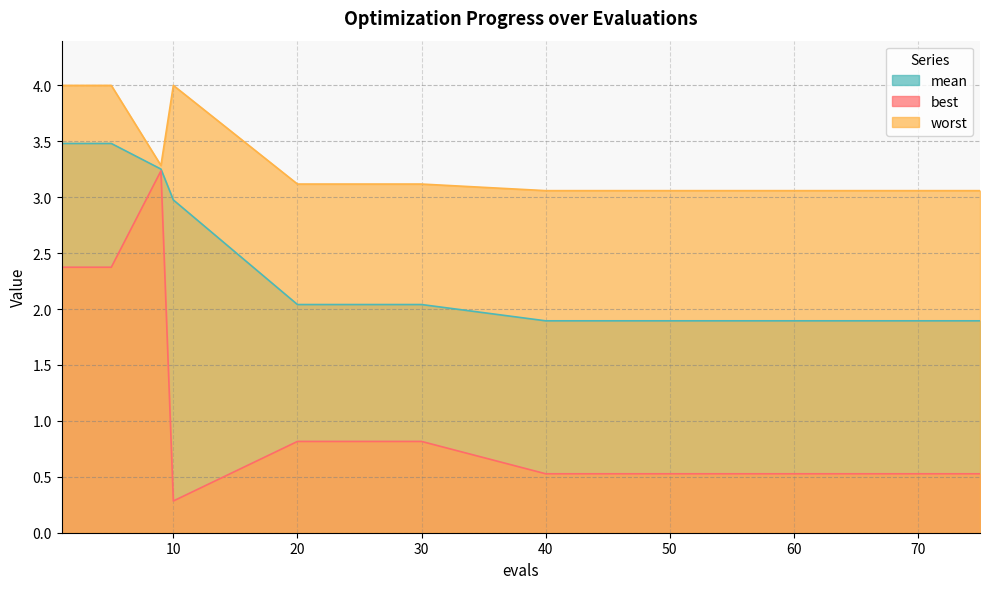

Is the value of mean at 45 greater than the value of worst at 70?

No